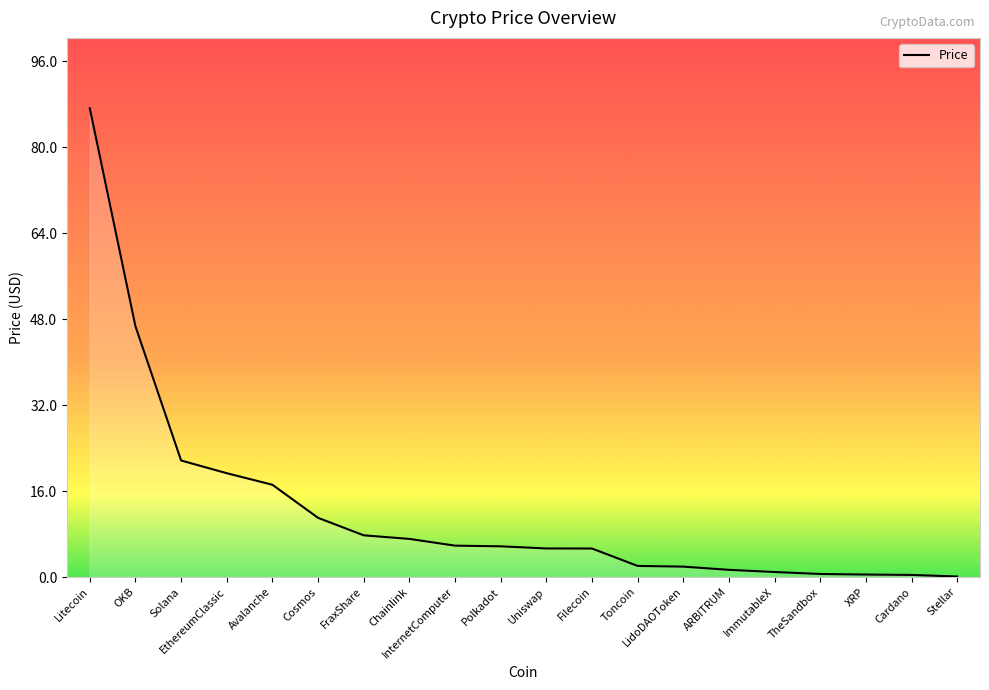

Is it true that the value at Cosmos is 3.7?

False